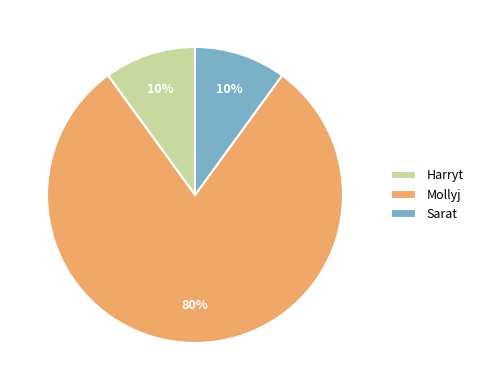

Count the number of slices in the pie.

3